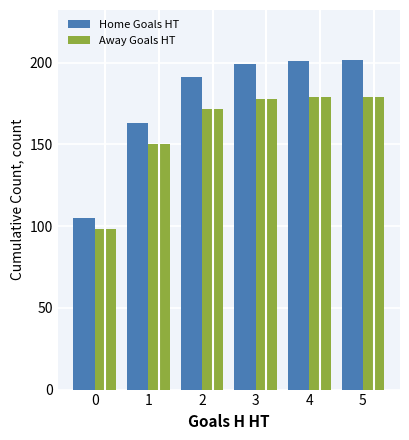

Rank the series by their maximum value, from highest to lowest.

Home Goals HT, Away Goals HT